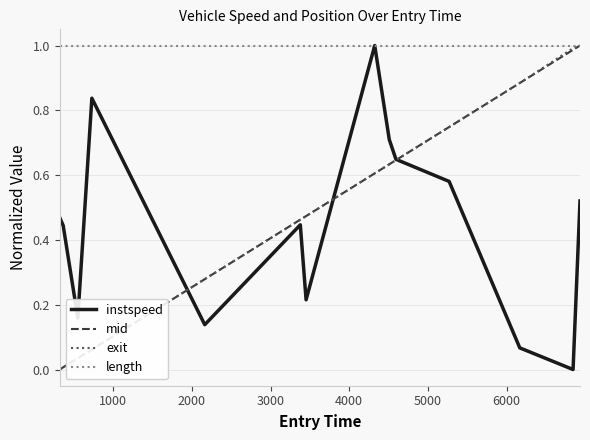

What are all the series names shown in the legend?

instspeed, mid, exit, length